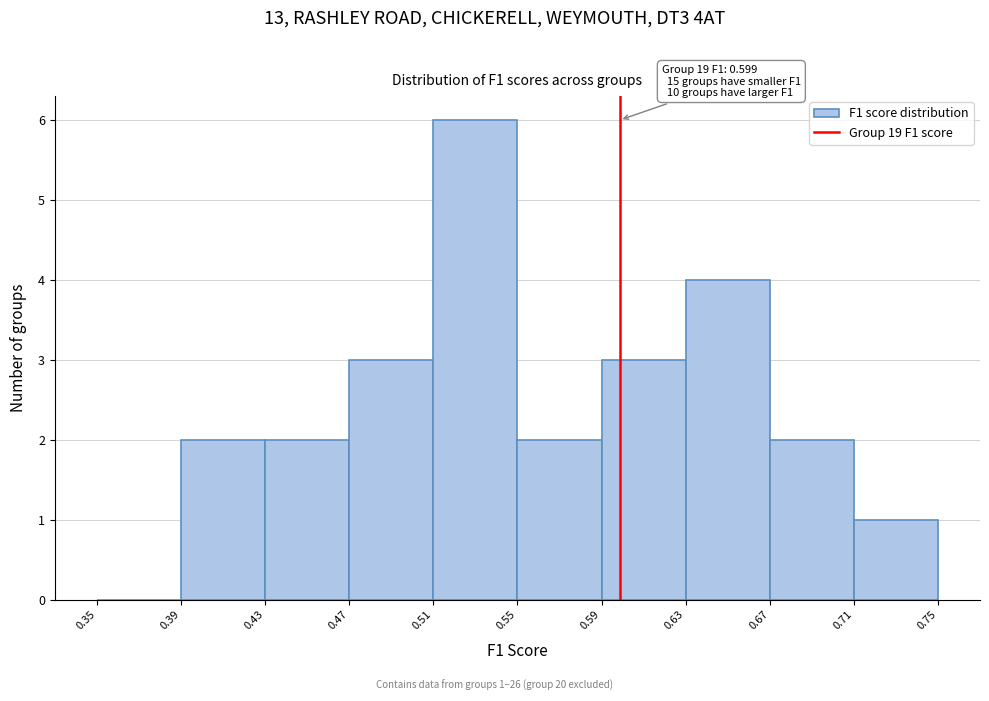

Which range on the x-axis has the tallest bar?

0.51 to 0.55